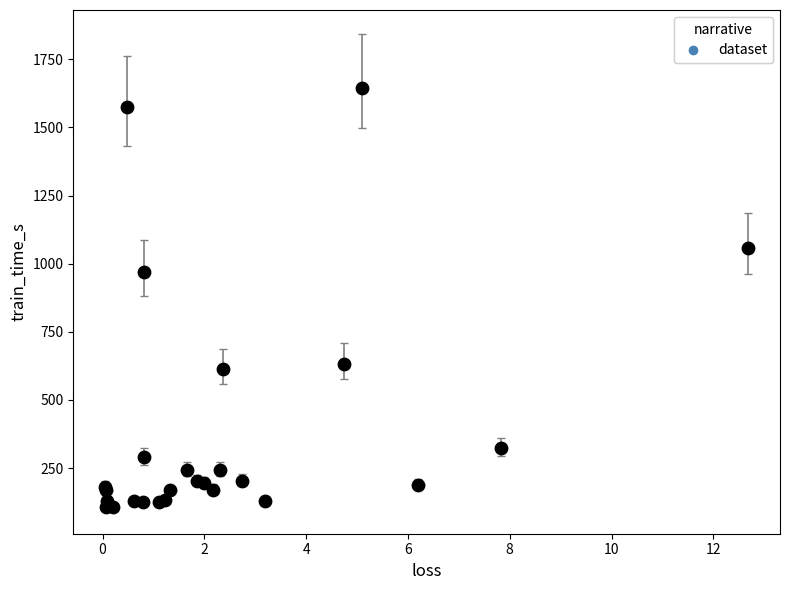

What Y value in the scatter plot is closest to 876?

969